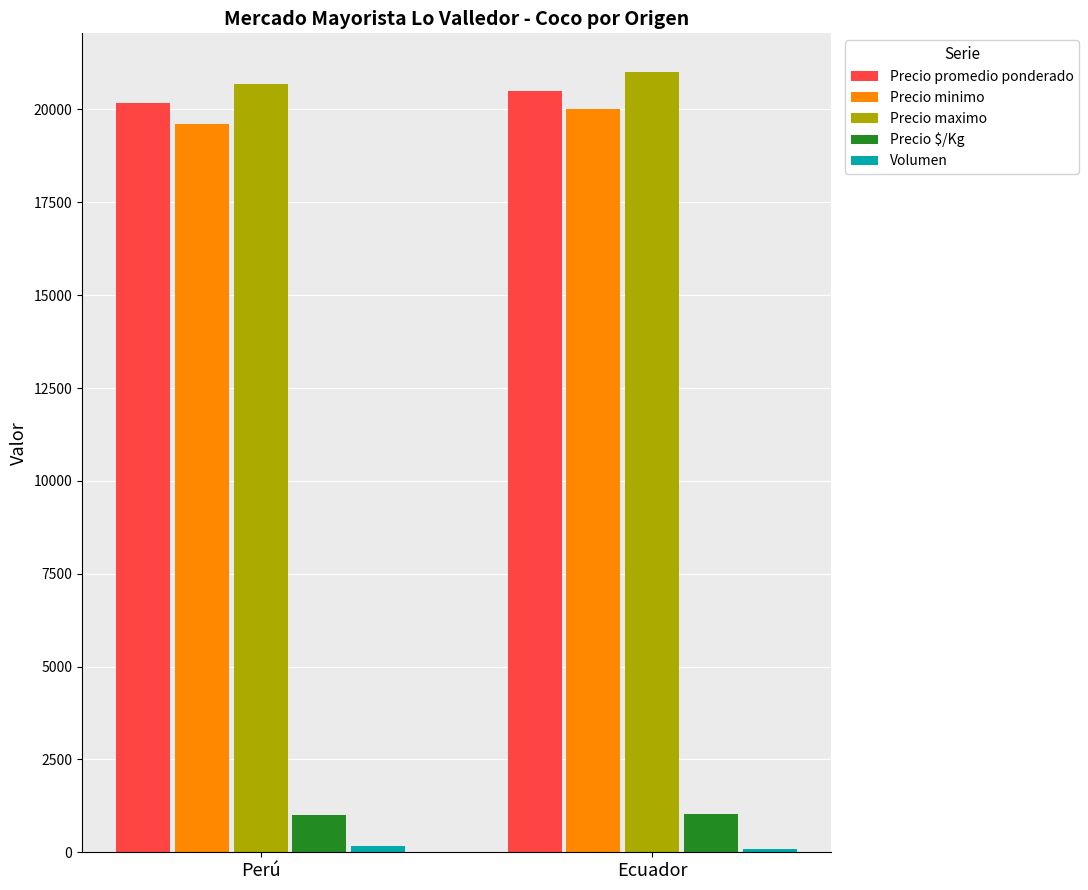

Where is Precio maximo nearest to the value 20848?

Perú